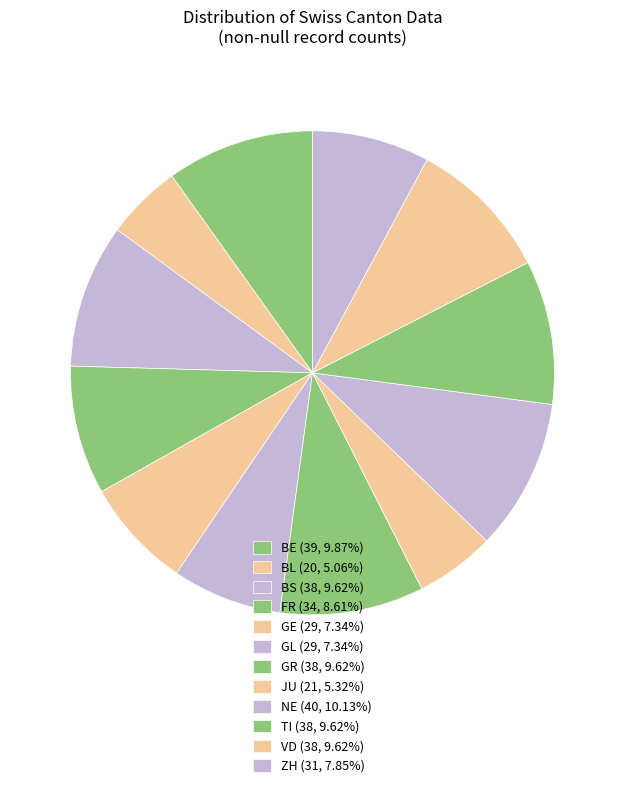

Does GE account for over 50% of the chart?

No